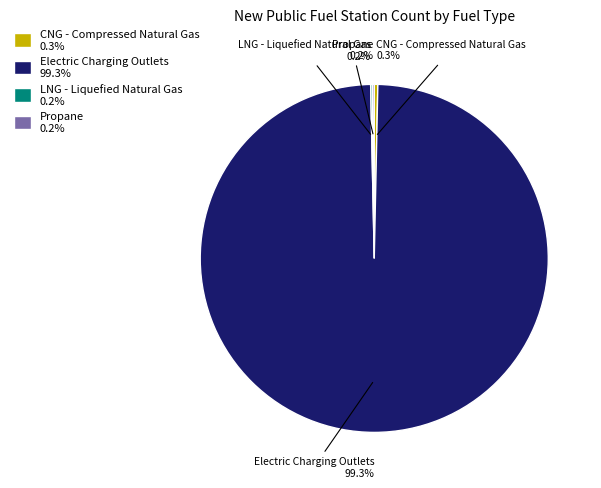

Does Electric Charging Outlets 99.3% account for over 50% of the chart?

Yes